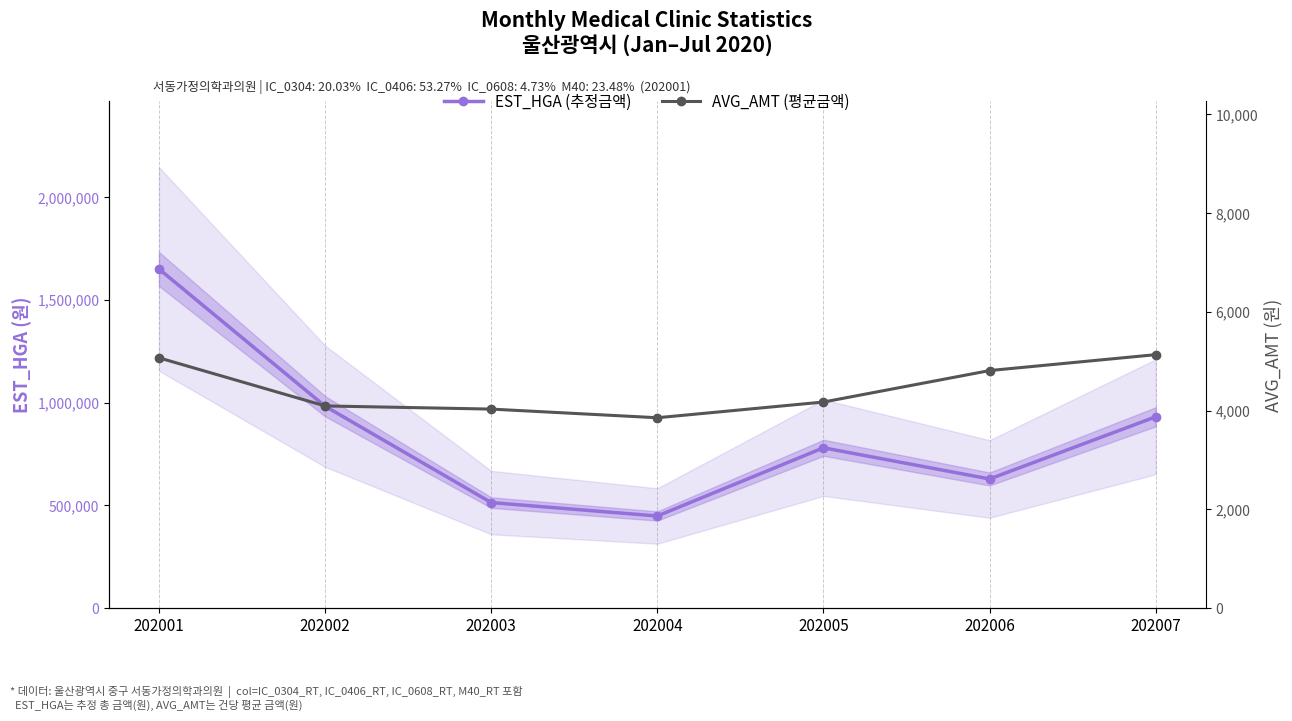

Reading right to left, list all the values displayed in this chart.

EST_HGA (추정금액): 931285	628946	780503	448854	514090	982652	1650168
AVG_AMT (평균금액): 5134	4812	4175	3857	4032	4096	5070